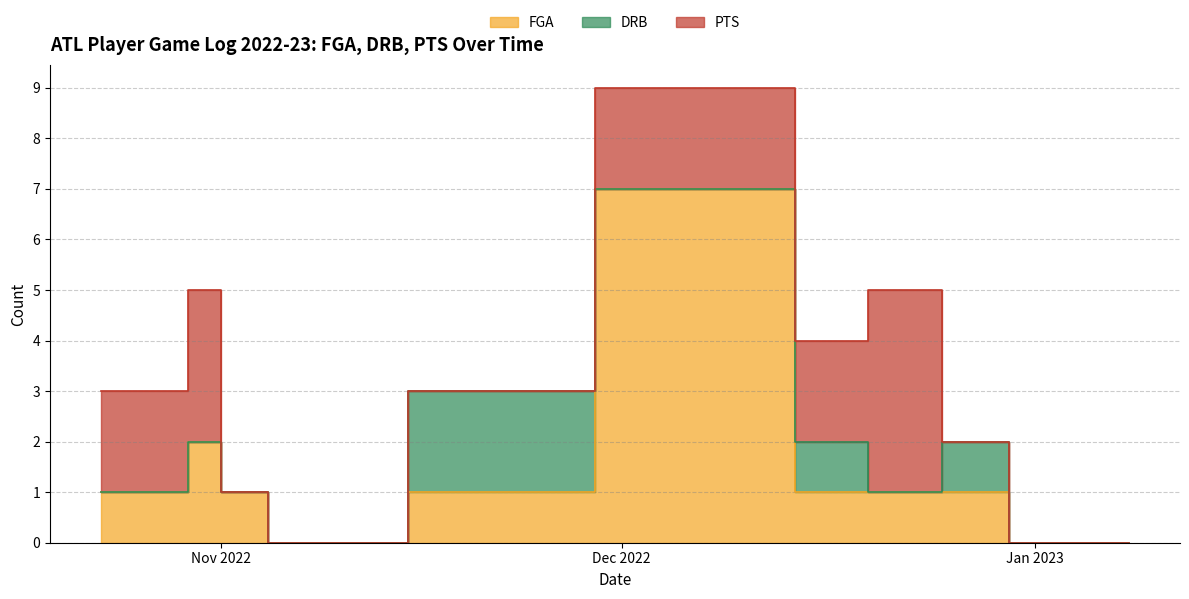

Is it true that DRB equals 0 at 2023-01-08?

True